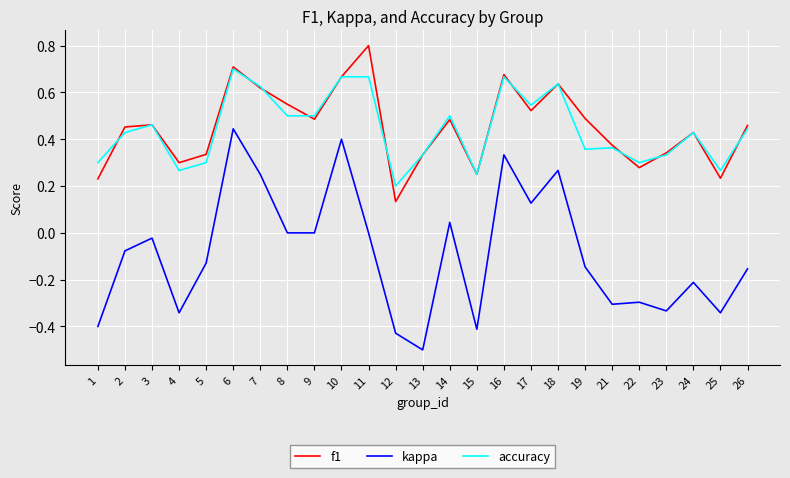

How many lines are shown in the chart?

3